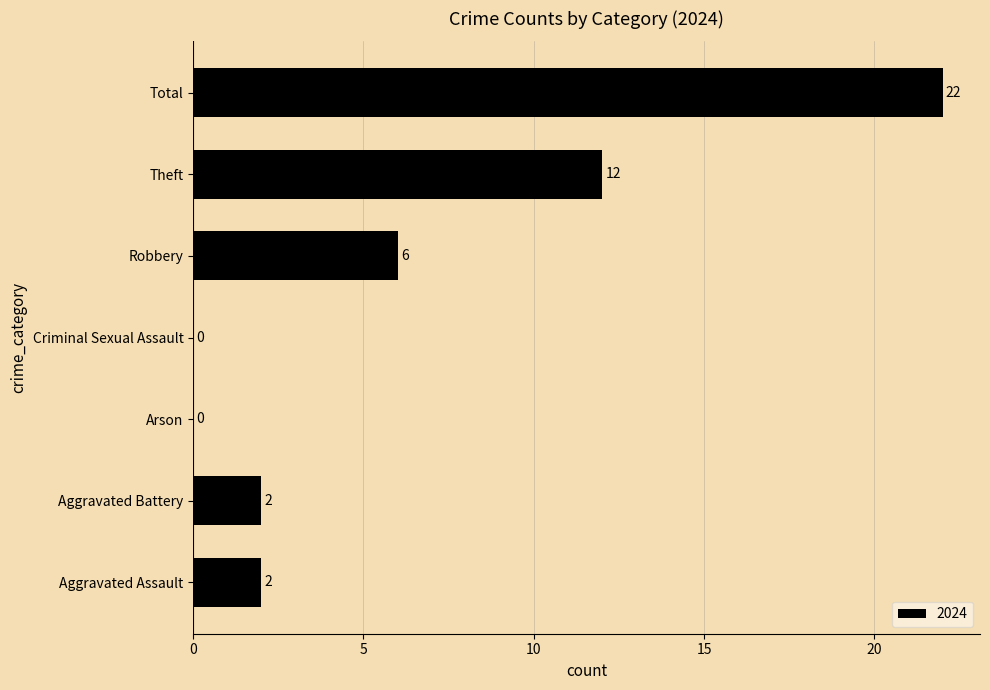

True or false: the data shows 7 at Arson.

False